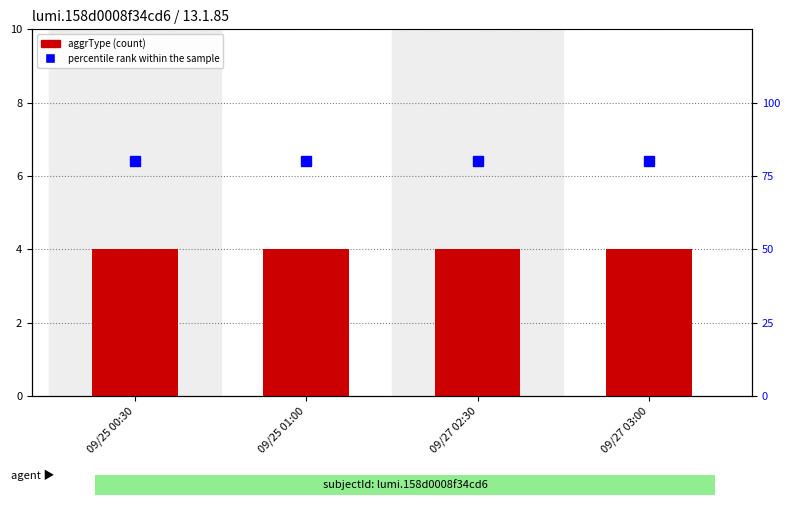

What is the label of the 2nd bar from the right?

09/27 02:30